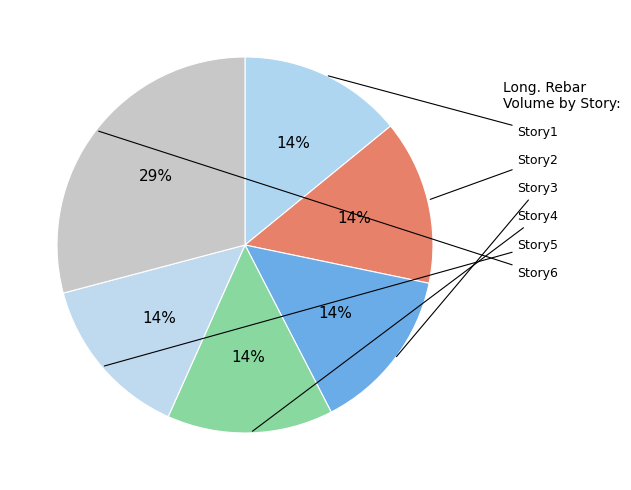

To the nearest percent, what is the difference between the largest and smallest slice percentages?

15%